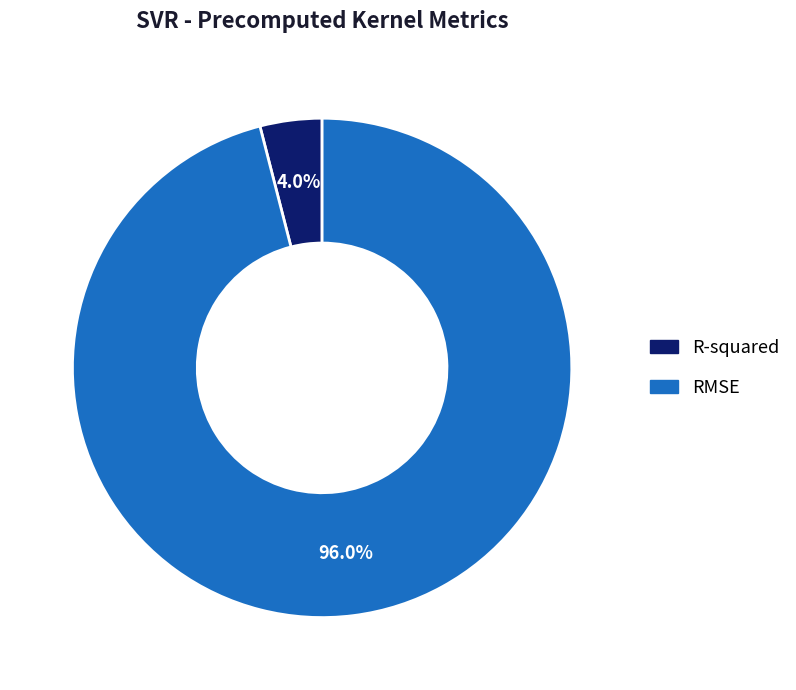

Does R-squared represent more than half of the total?

No